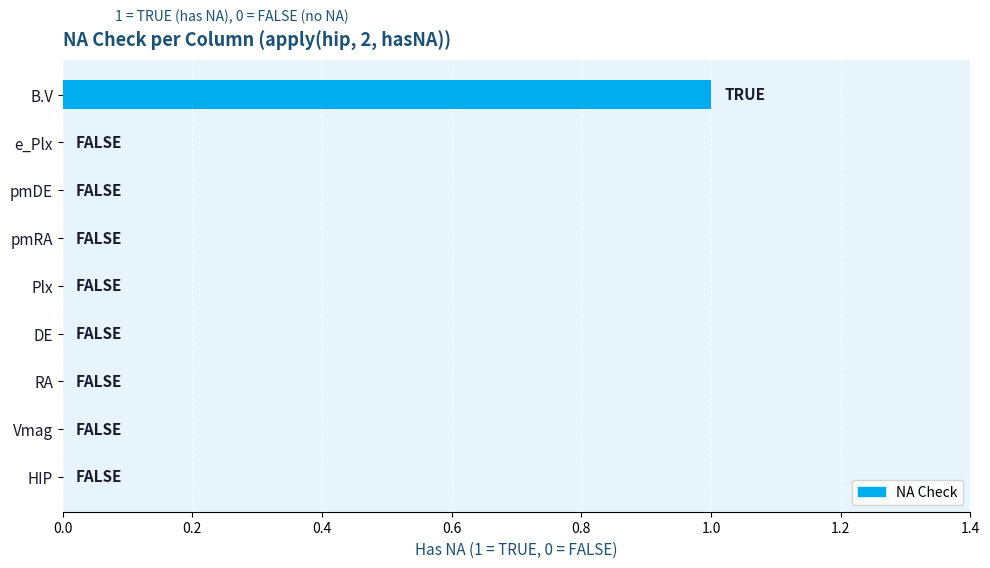

Reading top to bottom, what are all the values shown in this chart?

B.V=1	e_Plx=0	pmDE=0	pmRA=0	Plx=0	DE=0	RA=0	Vmag=0	HIP=0